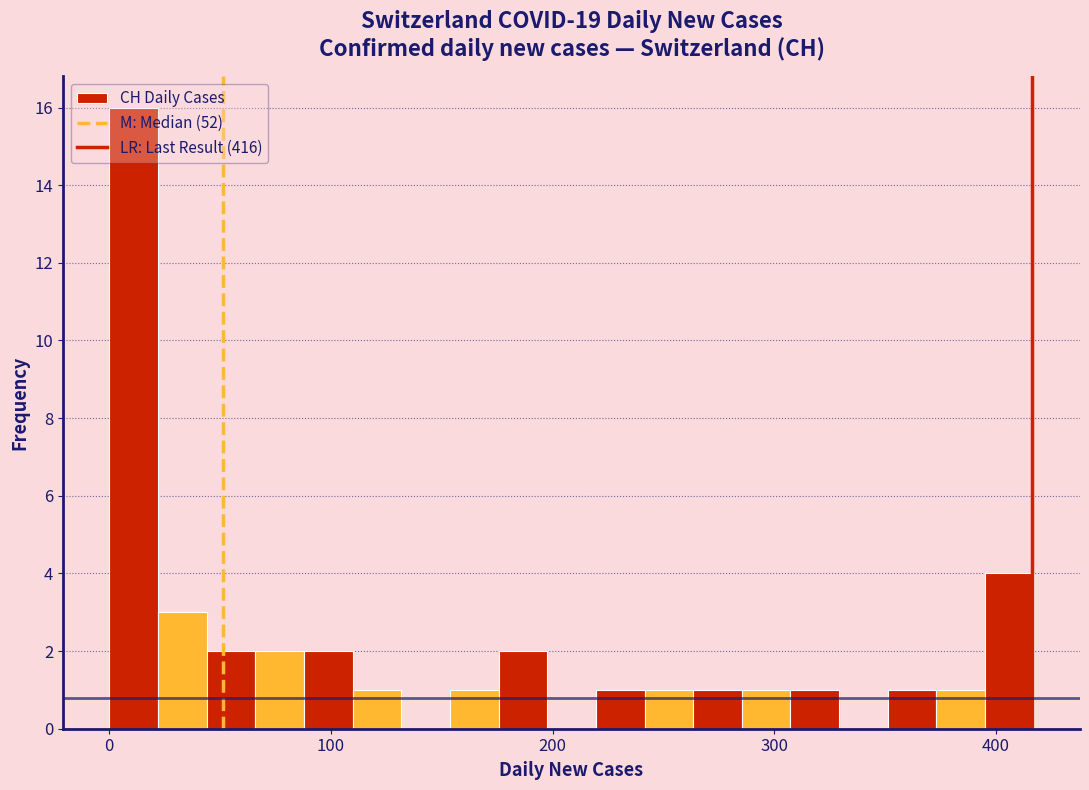

Around what value on the x-axis is the tallest bar? Give the approximate position of its centre, as read against the axis.

10